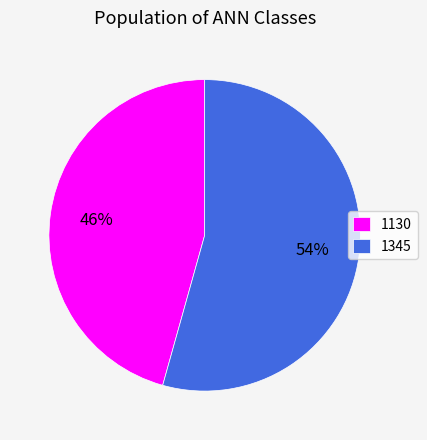

To the nearest percent, what portion does 1345 represent?

54%